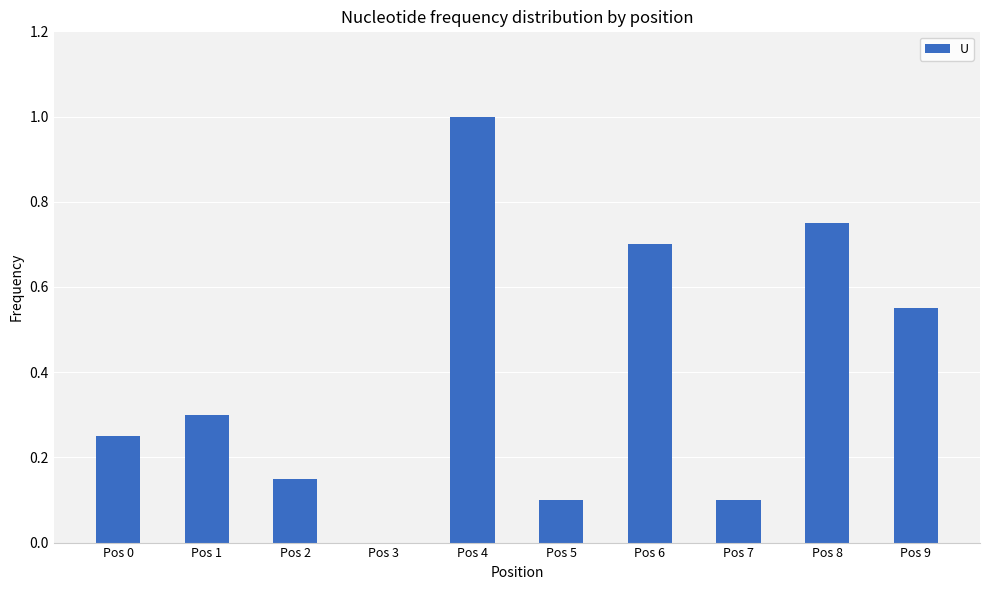

At which label is the value closest to 0?

Pos 3